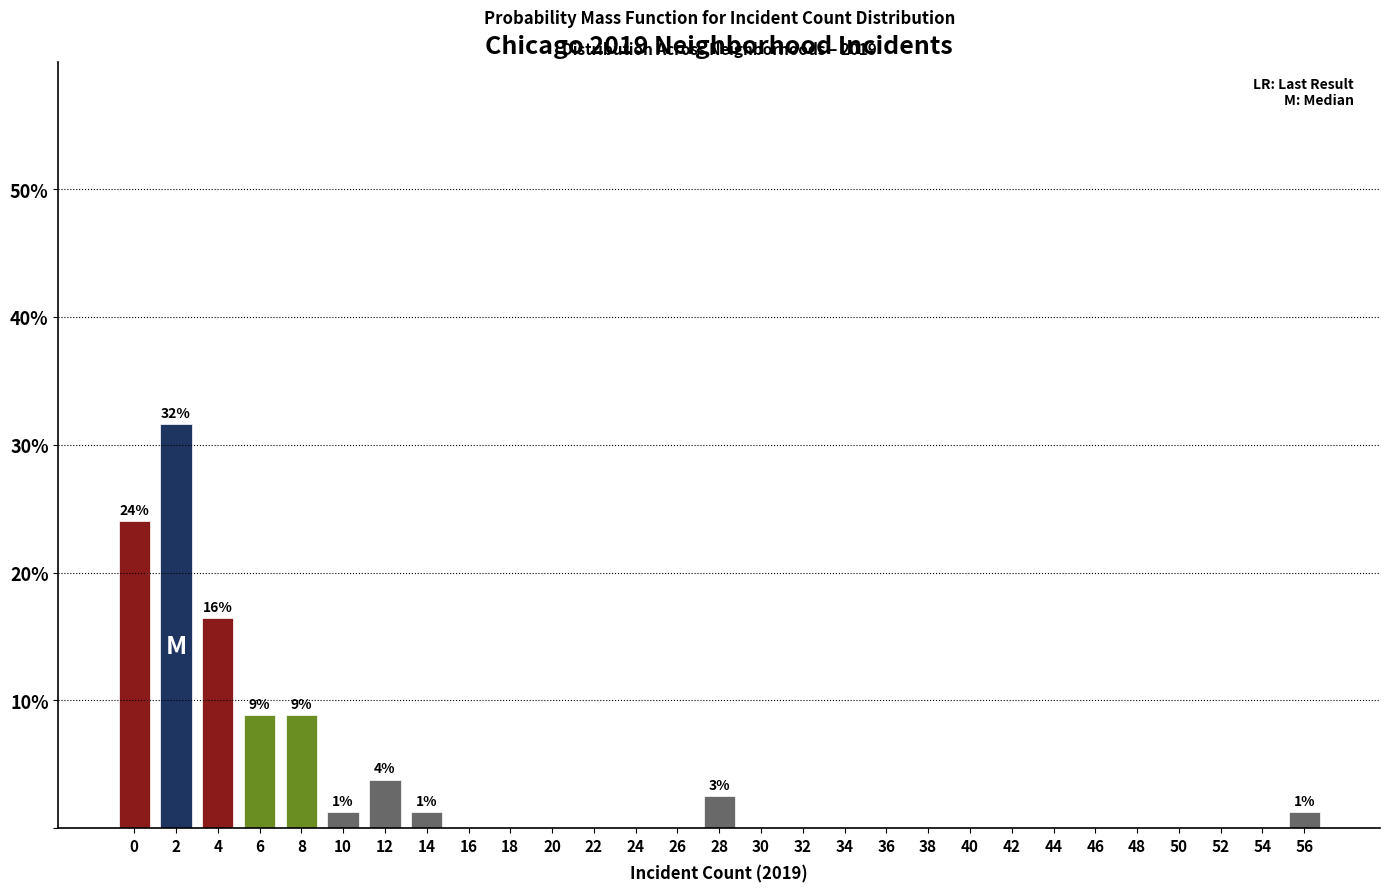

Reading right to left, transcribe all the data shown in this chart.

56=1.3	54=0.0	52=0.0	50=0.0	48=0.0	46=0.0	44=0.0	42=0.0	40=0.0	38=0.0	36=0.0	34=0.0	32=0.0	30=0.0	28=2.5	26=0.0	24=0.0	22=0.0	20=0.0	18=0.0	16=0.0	14=1.3	12=3.8	10=1.3	8=8.9	6=8.9	4=16.5	2=31.6	0=24.1